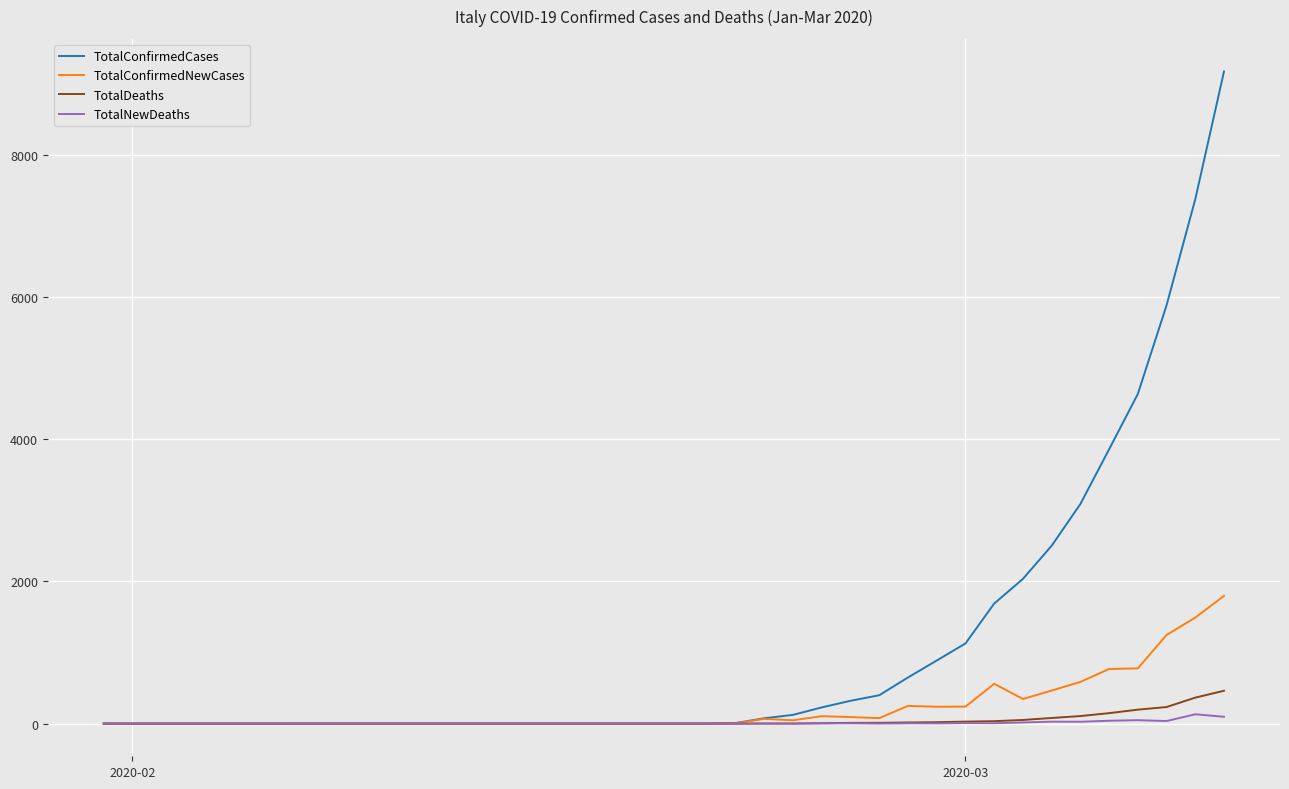

What are all the series names shown in the legend?

TotalConfirmedCases, TotalConfirmedNewCases, TotalDeaths, TotalNewDeaths